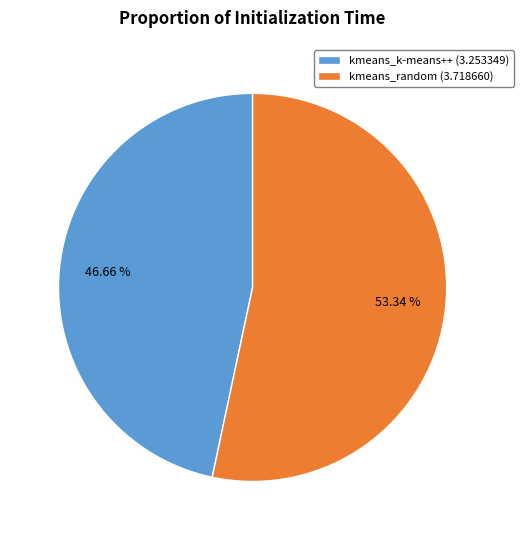

What is the ratio of the value at kmeans_random (3.718660) to the value at kmeans_k-means++ (3.253349)?

1.1